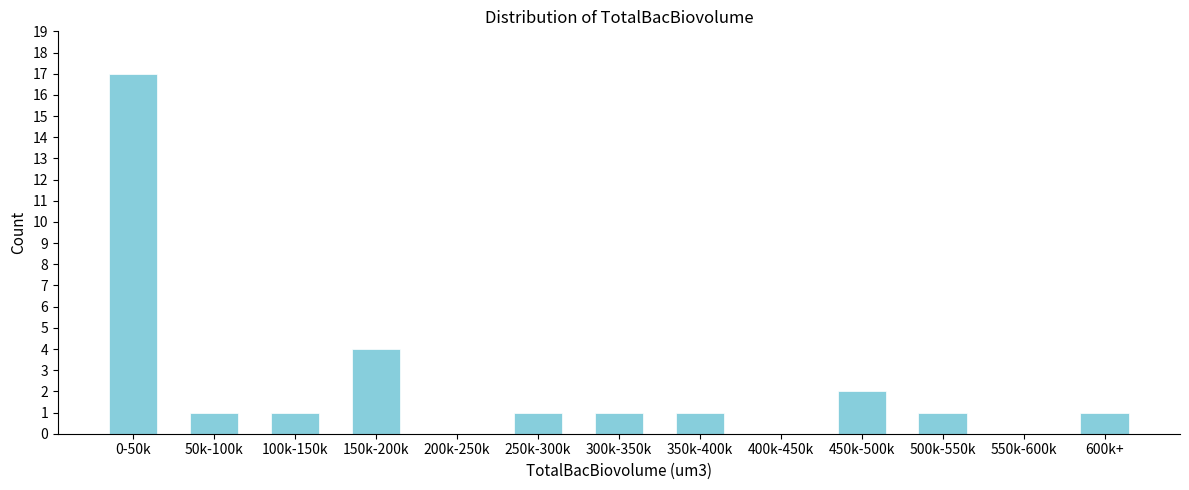

Reading left to right, extract all data points from this chart.

0-50k=17	50k-100k=1	100k-150k=1	150k-200k=4	200k-250k=0	250k-300k=1	300k-350k=1	350k-400k=1	400k-450k=0	450k-500k=2	500k-550k=1	550k-600k=0	600k+=1